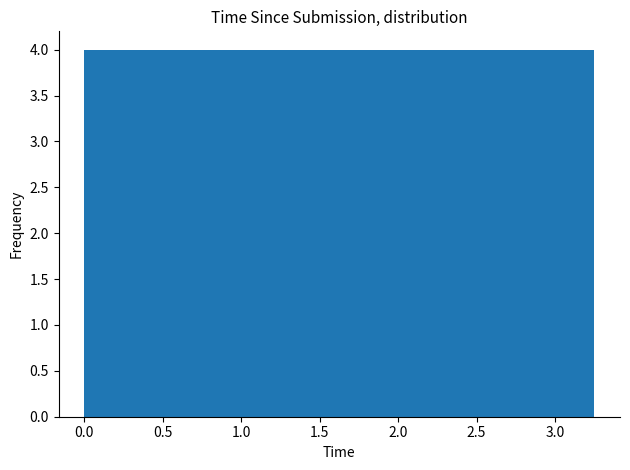

What is the height of the bar covering 0.65 to 1.00 on the x-axis? Neither the bar edges nor the heights are printed on the chart, so give them approximately, as read against the axes.

4